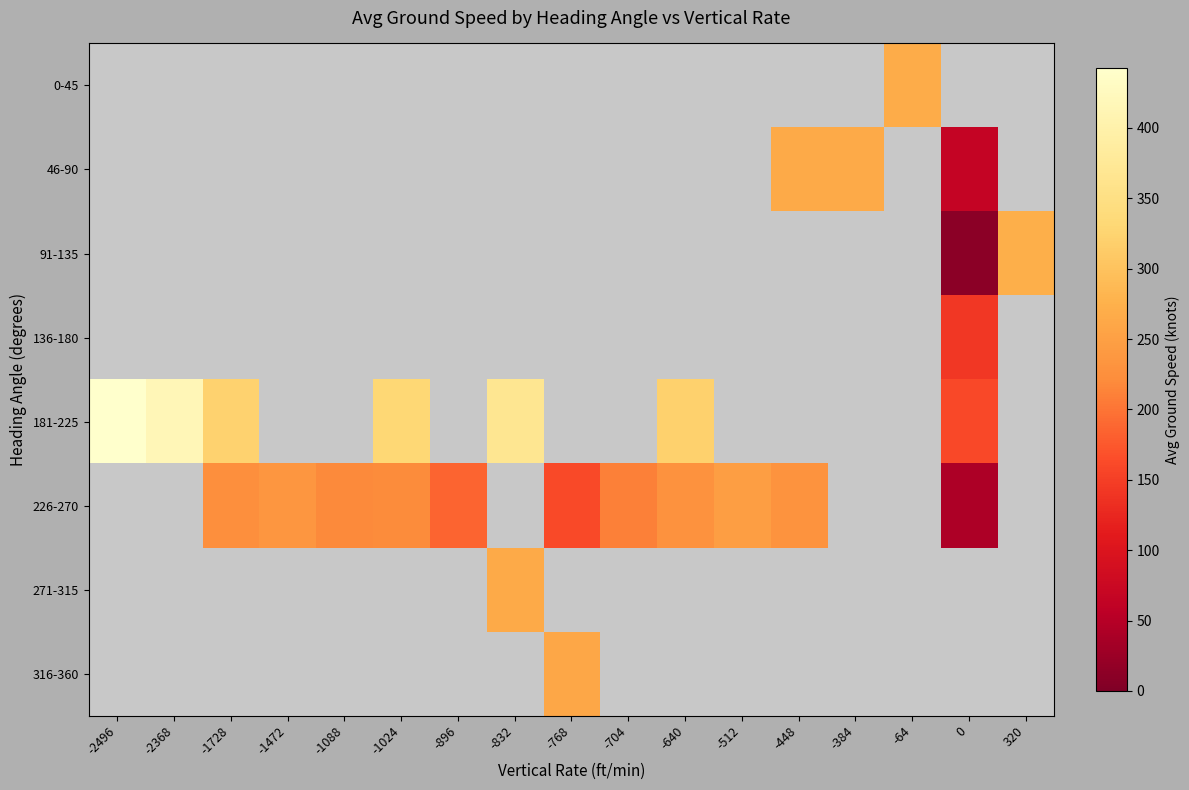

Is the value of 0-45 at 320 greater than the value of 316-360 at 0?

No